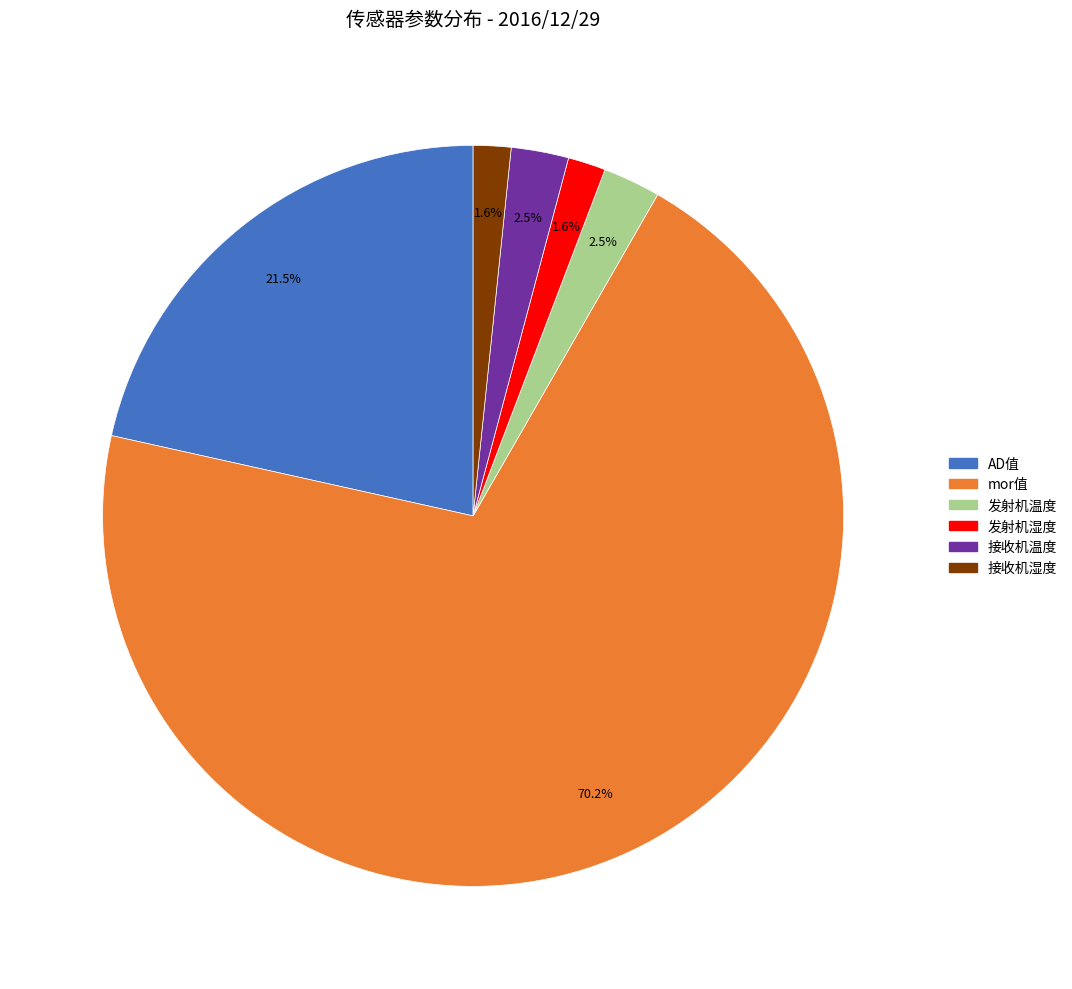

Do 接收机湿度 and 接收机温度 together represent more than half of the pie?

No